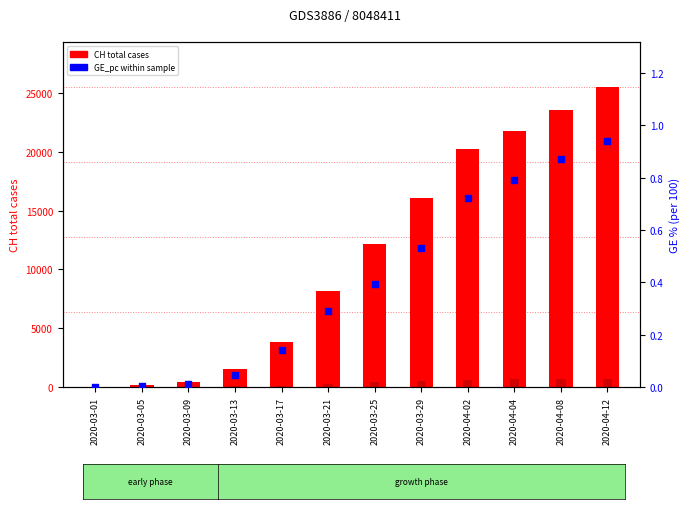

Which series has the largest Y range (max minus min)?

CH (total cases)